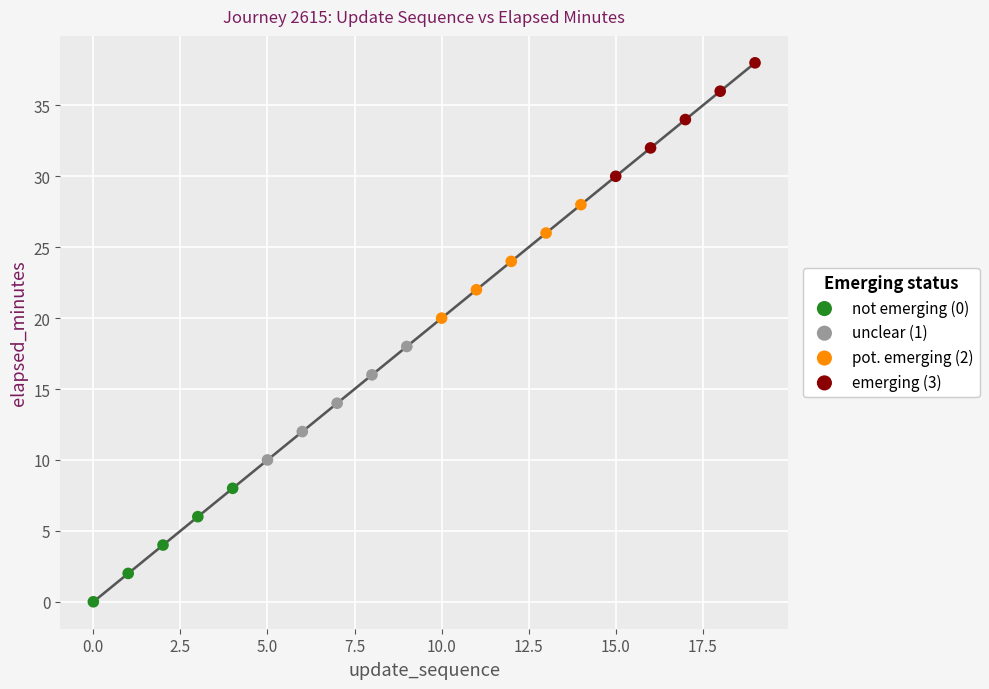

Which series reaches the minimum Y coordinate?

not emerging (0)